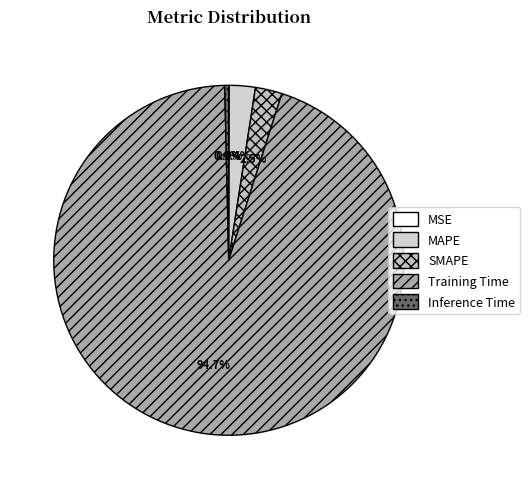

What is the change in value from MSE to Training Time?

+1.7